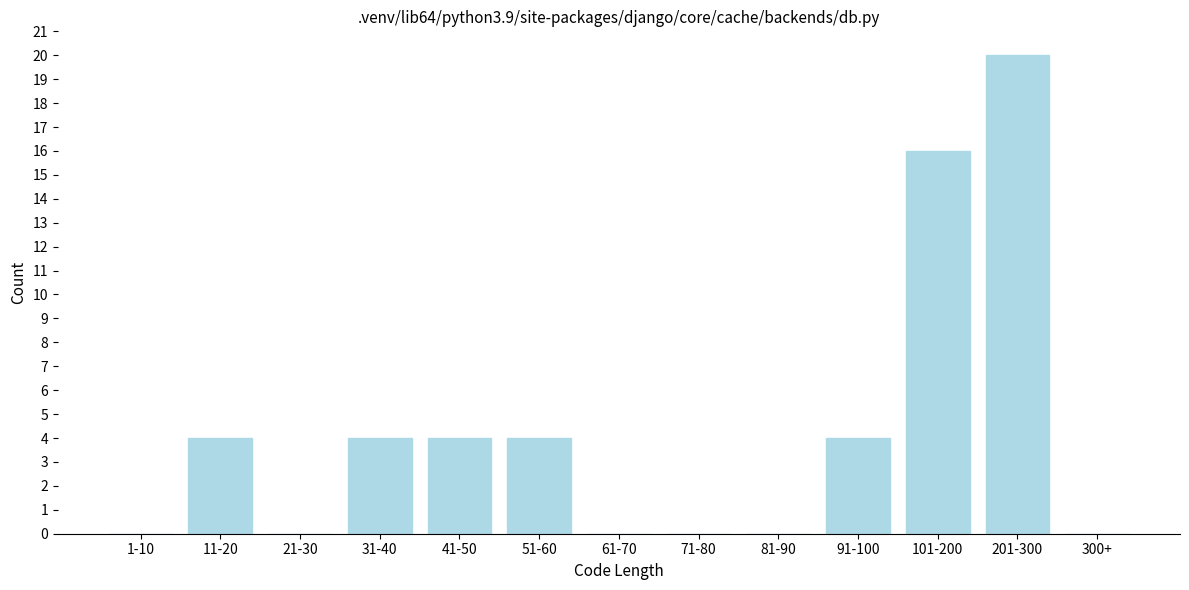

Reading right to left, extract all data points from this chart.

300+=0	201-300=20	101-200=16	91-100=4	81-90=0	71-80=0	61-70=0	51-60=4	41-50=4	31-40=4	21-30=0	11-20=4	1-10=0